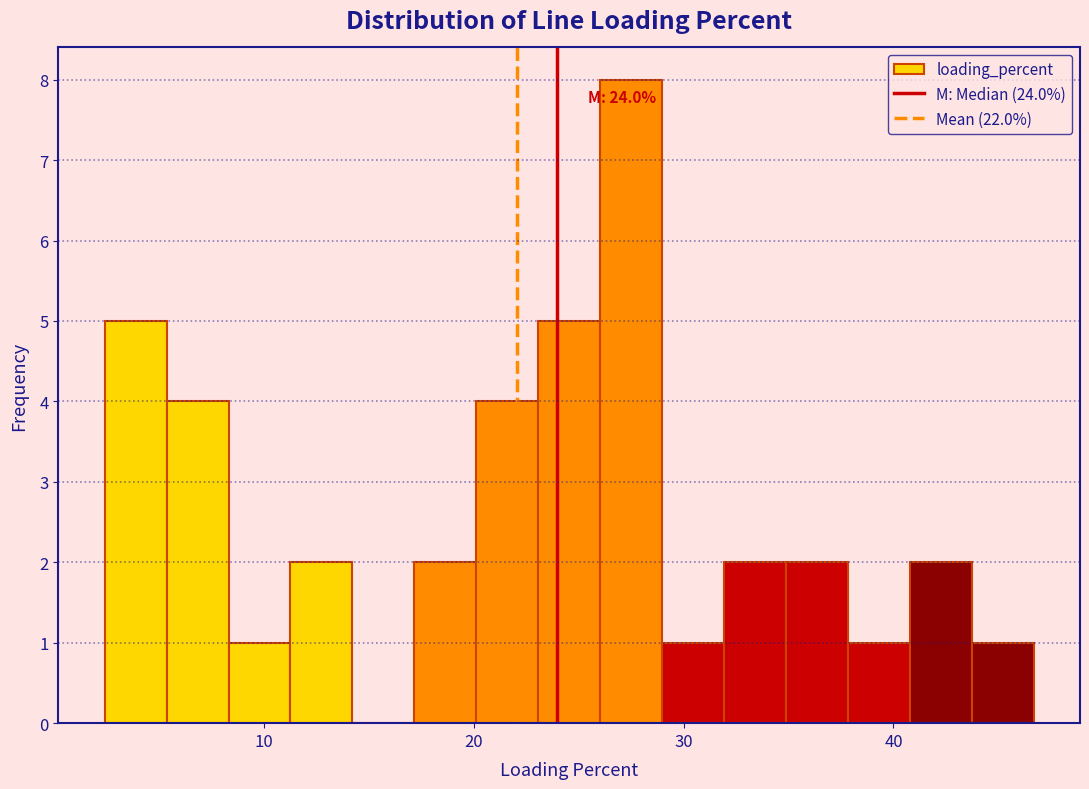

Around what value on the x-axis is the tallest bar? Give the approximate position of its centre, as read against the axis.

27